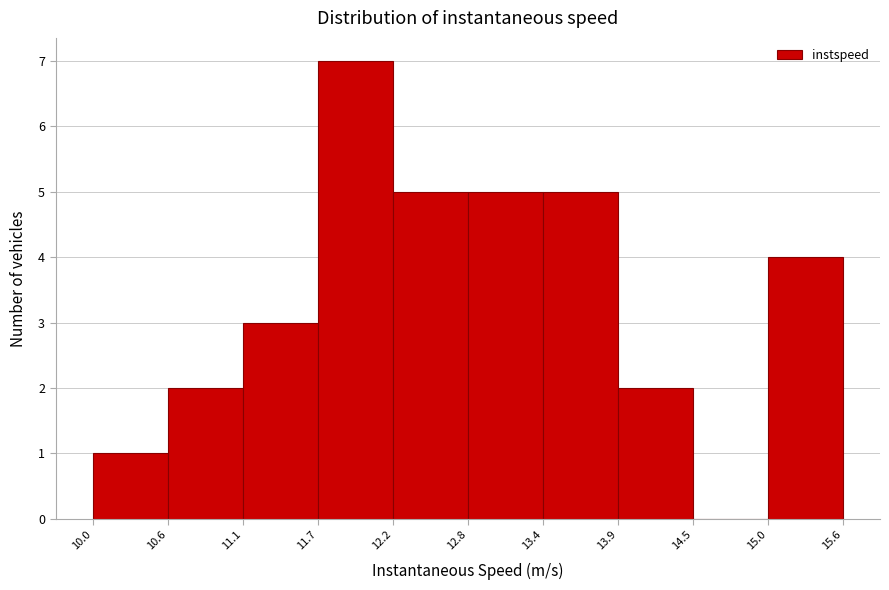

How tall is the bar that spans 10.0 to 10.6 on the x-axis? The values are not printed on the chart, so give them approximately, as read against the axis.

1